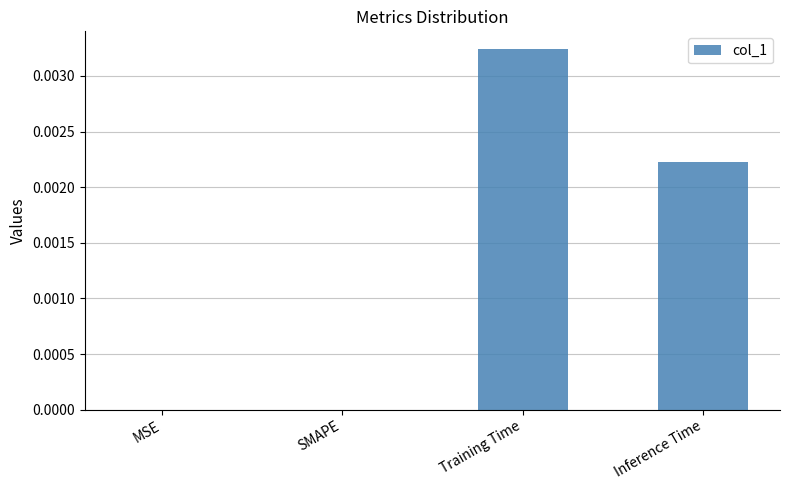

Count the number of data series in this chart.

1